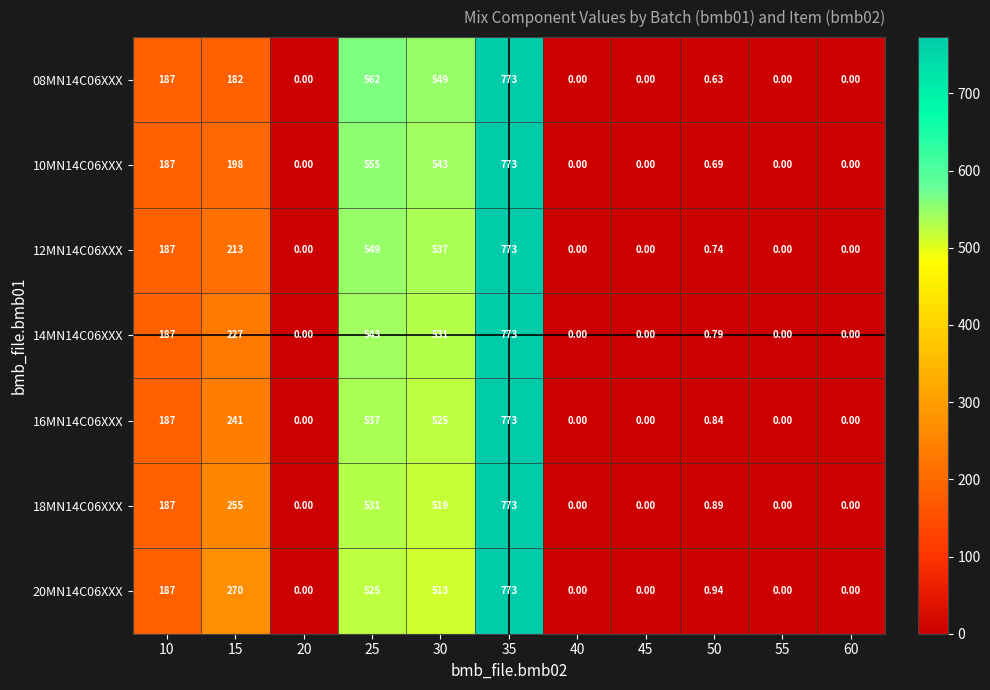

Is the value of 10MN14C06XXX at 15 greater than the value of 14MN14C06XXX at 55?

Yes